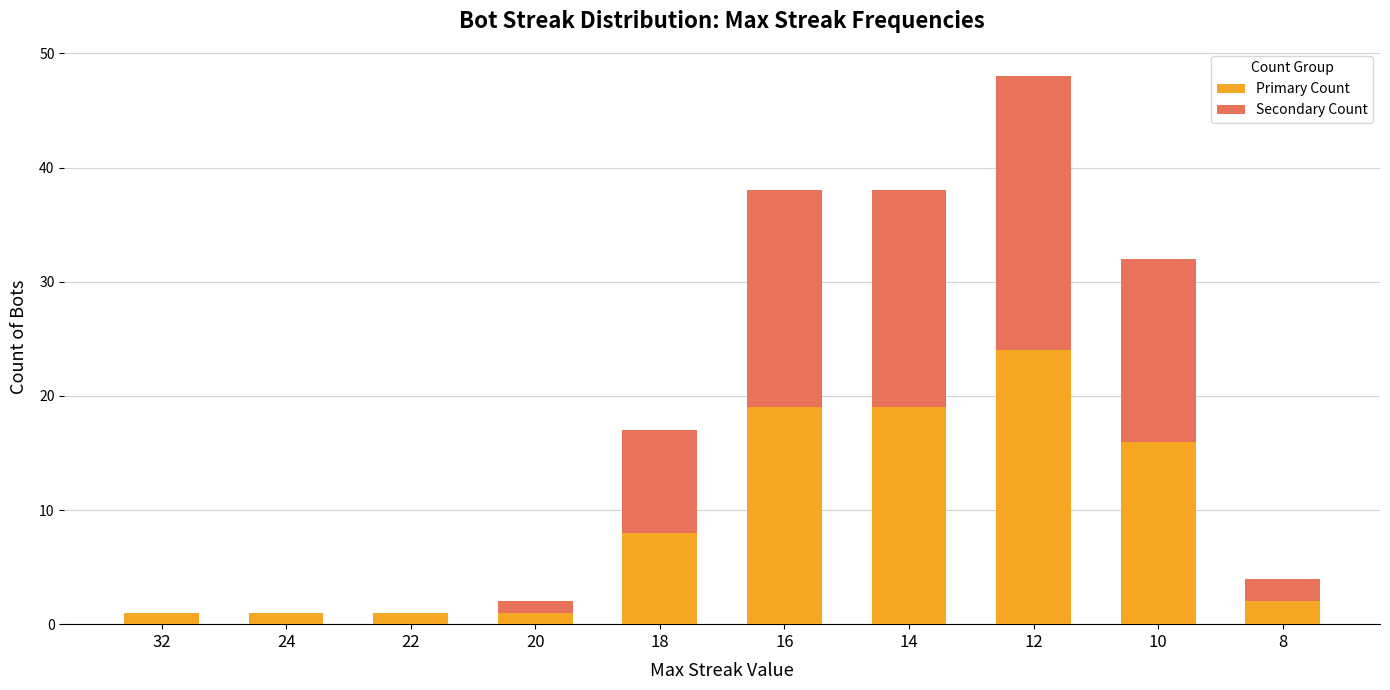

At which category is the sum across all series the highest?

12